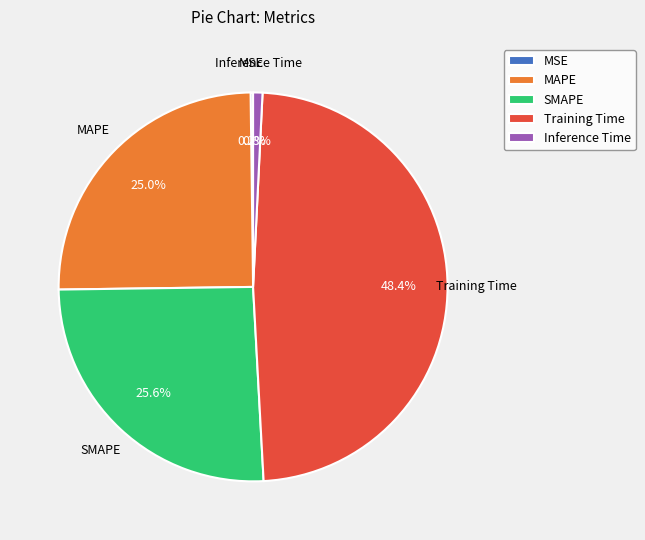

Which has a higher value, SMAPE or MAPE?

SMAPE